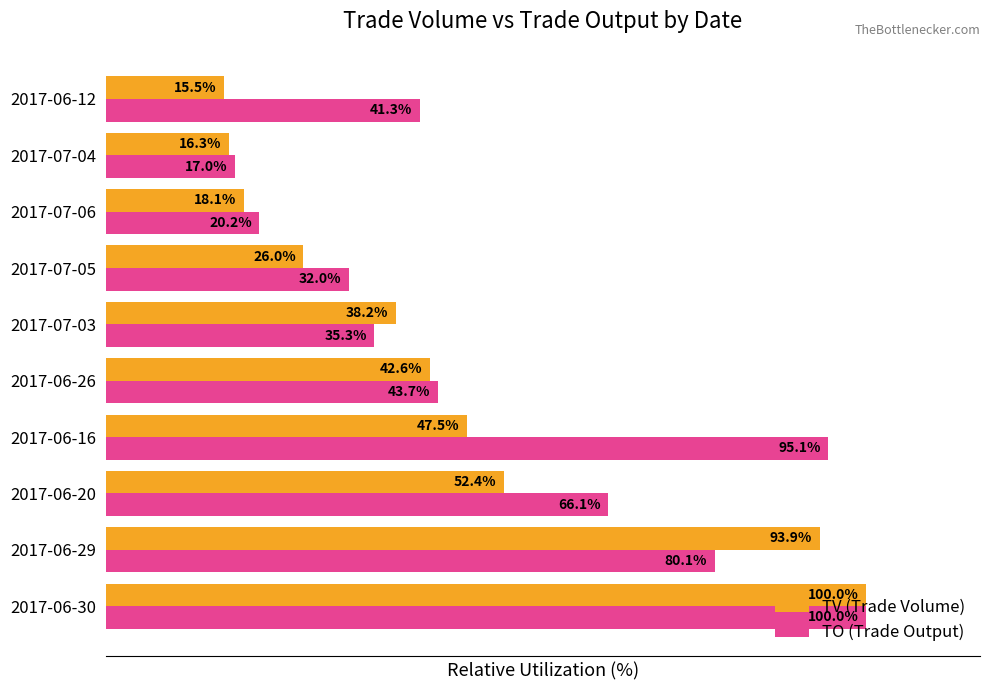

Which series changed the most between 2017-06-16 and 2017-07-06?

TO (Trade Output)